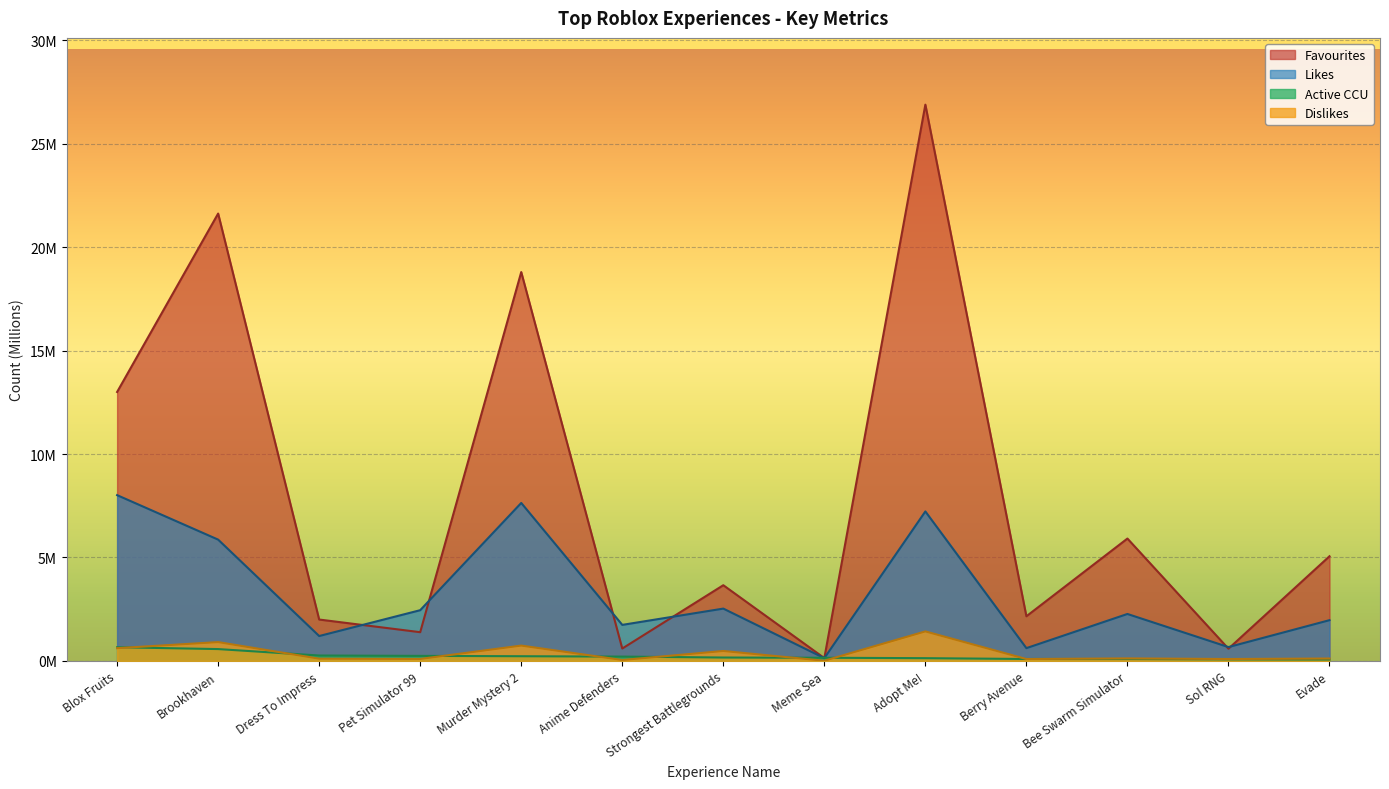

What is the value of the Favourites point at the 13th from the left?

5.1